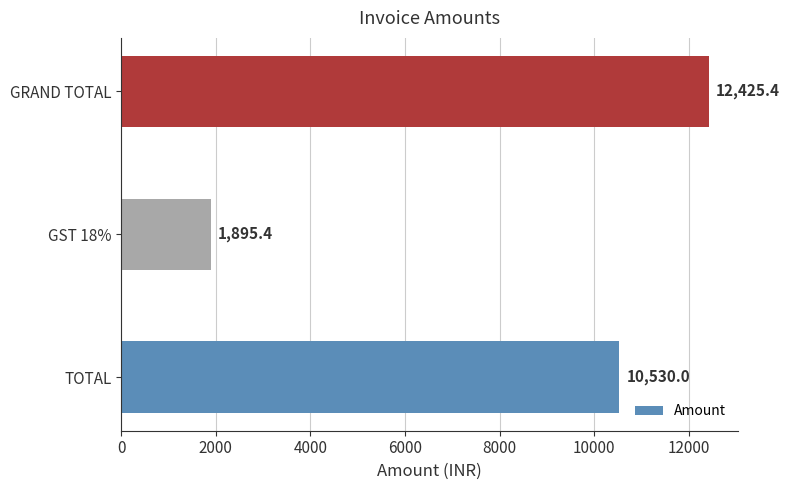

The chart shows a value of 1895.4 at GST 18%. True or false?

True